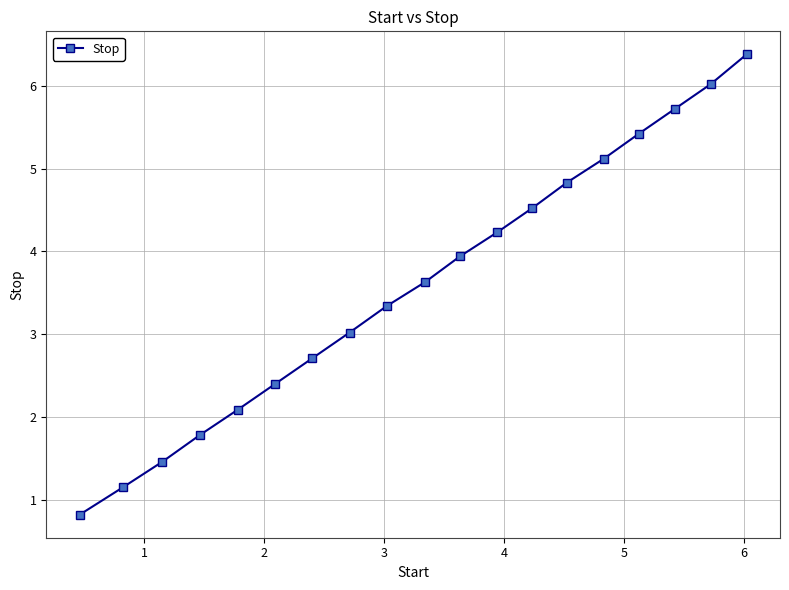

What is the average value?

3.6